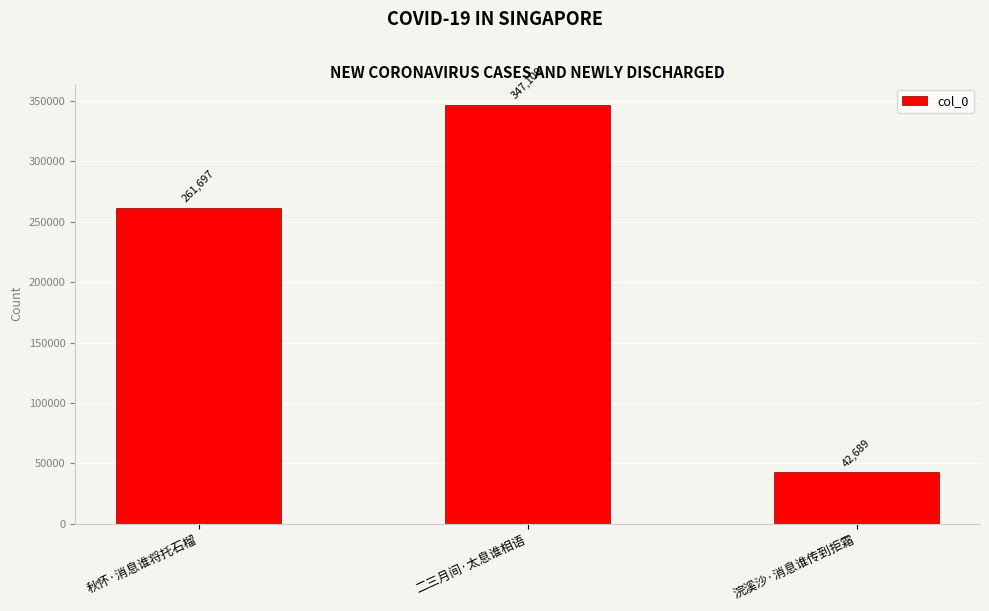

Rank the categories by value from highest to lowest.

二三月间·太息谁相语, 秋怀·消息谁将托石榴, 浣溪沙·消息谁传到拒霜